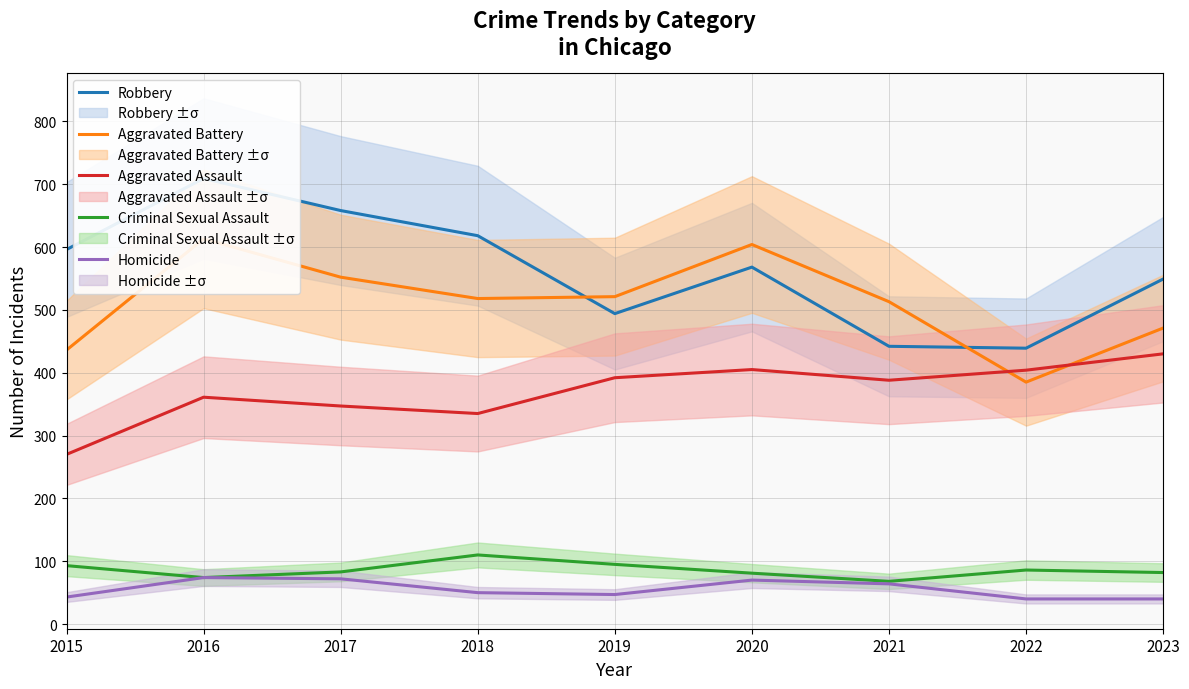

What is the value of the Aggravated Assault point at the 7th from the left?

388